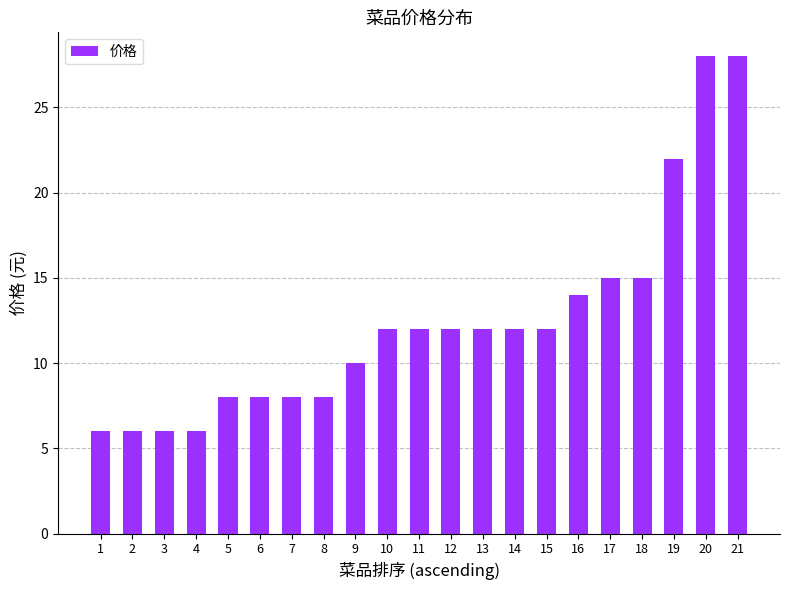

The chart shows a value of 7 at 12. True or false?

False